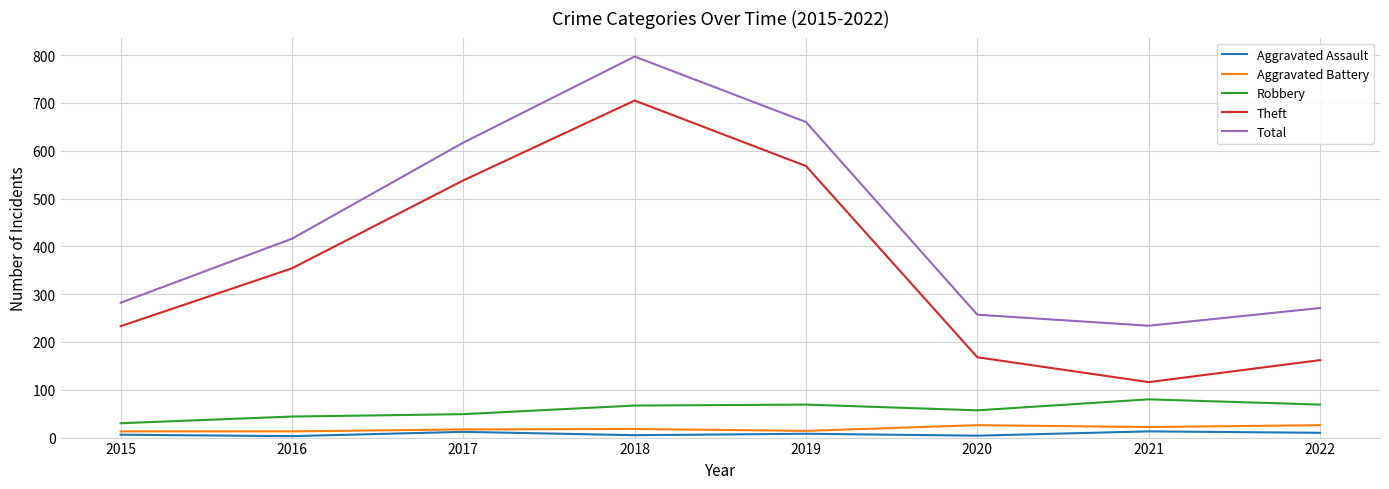

Is it true that Robbery equals 24 at 2021?

False